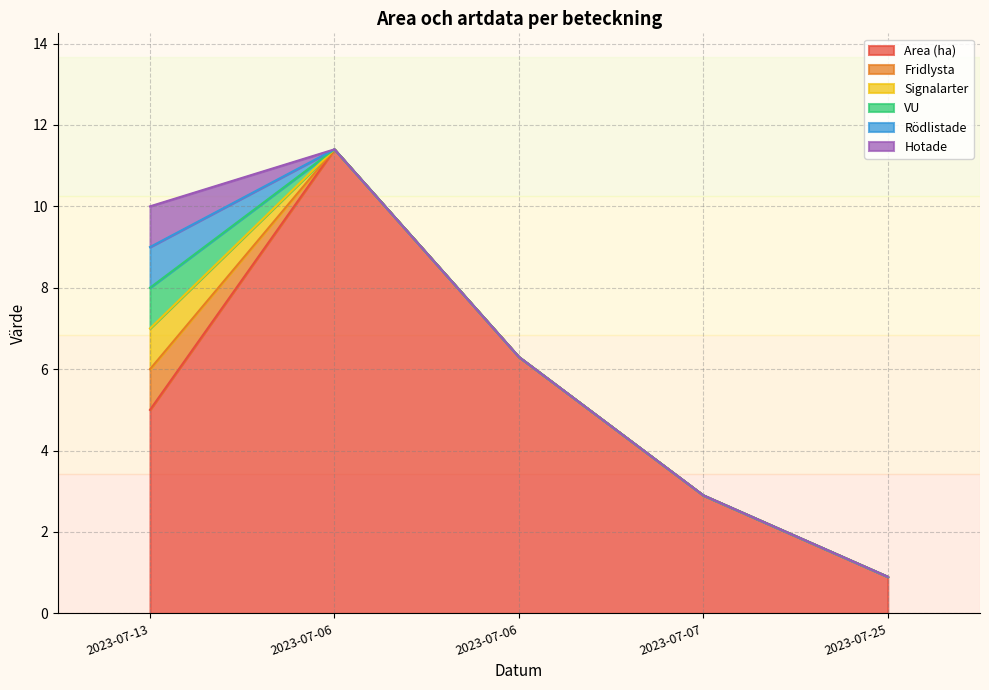

At how many categories does at least one series exceed 6?

2